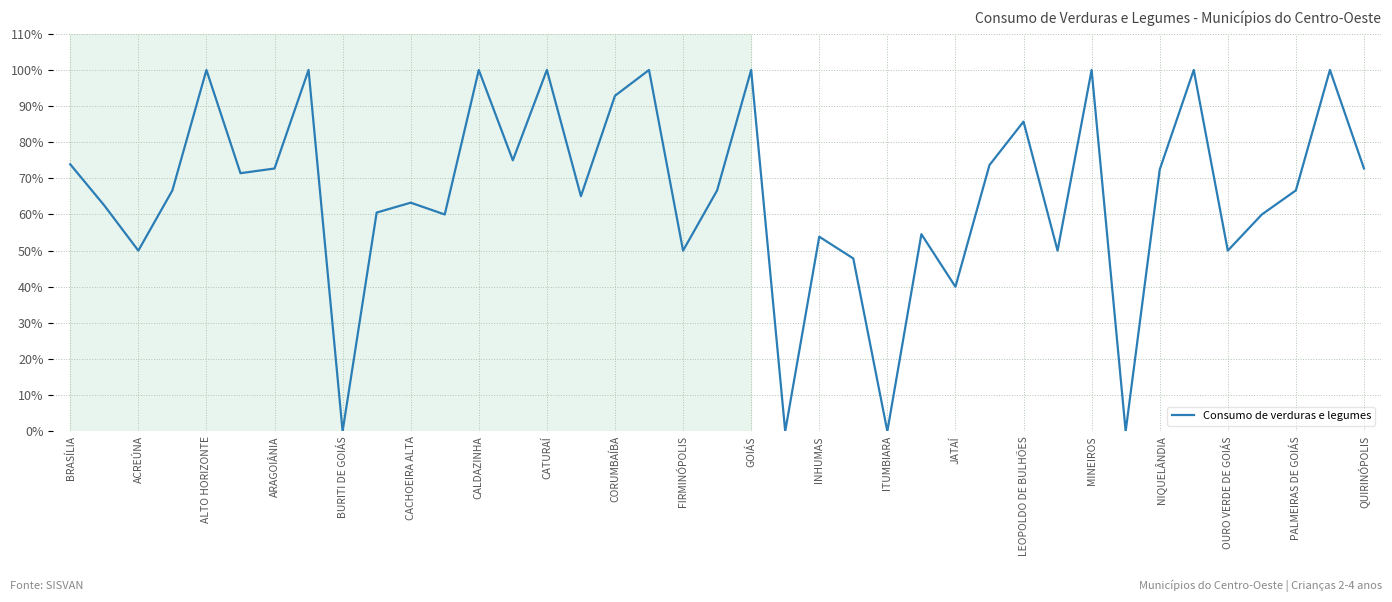

Is this an area chart (filled region under the line)?

No